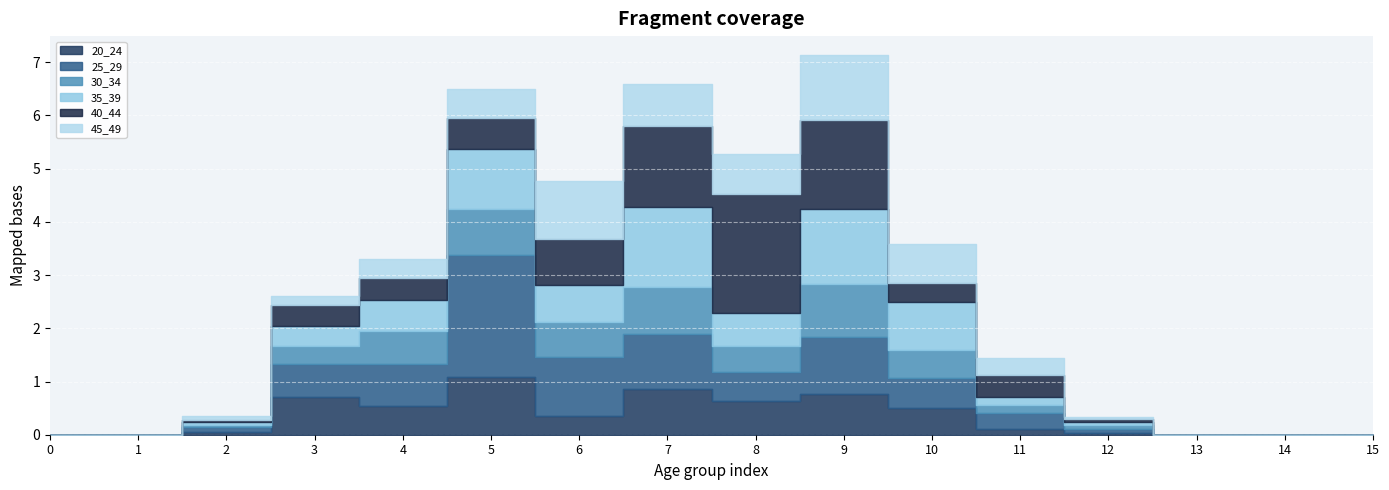

Reading left to right, what are all the values shown in this chart?

20_24: 0.0	0.0	0.0	0.7	0.5	1.1	0.3	0.9	0.6	0.8	0.5	0.1	0.0	0.0	0.0	0.0
25_29: 0.0	0.0	0.1	0.6	0.8	2.3	1.1	1.0	0.5	1.1	0.6	0.3	0.1	0.0	0.0	0.0
30_34: 0.0	0.0	0.0	0.3	0.6	0.9	0.7	0.9	0.5	1.0	0.5	0.1	0.1	0.0	0.0	0.0
35_39: 0.0	0.0	0.1	0.4	0.6	1.1	0.7	1.5	0.6	1.4	0.9	0.2	0.0	0.0	0.0	0.0
40_44: 0.0	0.0	0.0	0.4	0.4	0.6	0.9	1.5	2.2	1.7	0.4	0.4	0.1	0.0	0.0	0.0
45_49: 0.0	0.0	0.1	0.2	0.4	0.5	1.1	0.8	0.7	1.2	0.7	0.3	0.0	0.0	0.0	0.0